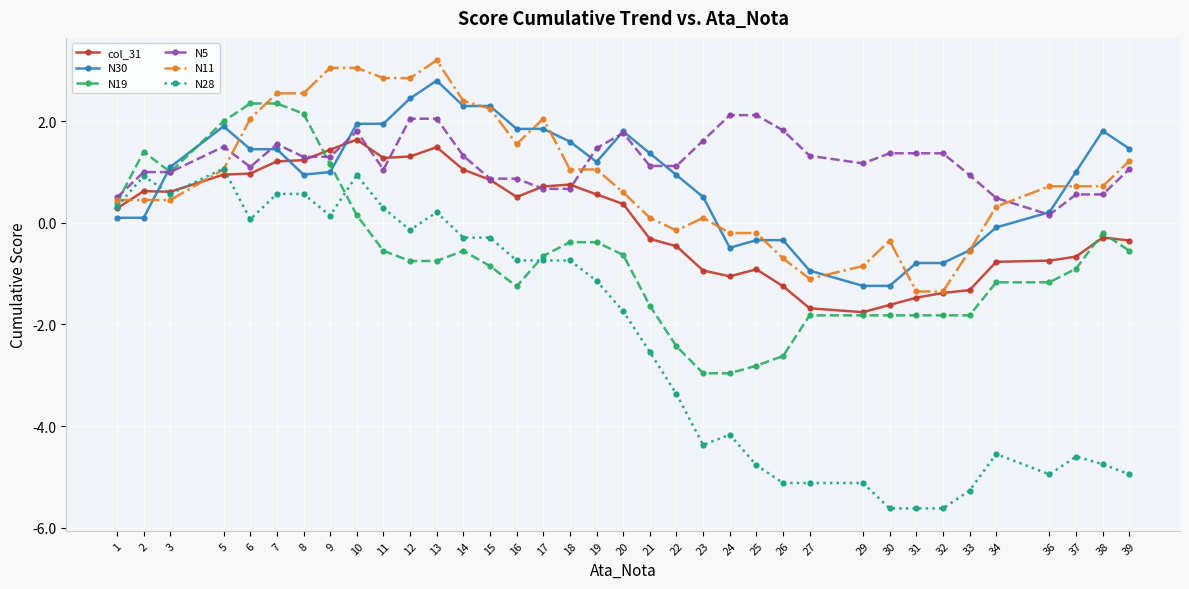

Is the value of N11 at 25 greater than the value of N28 at 31?

Yes